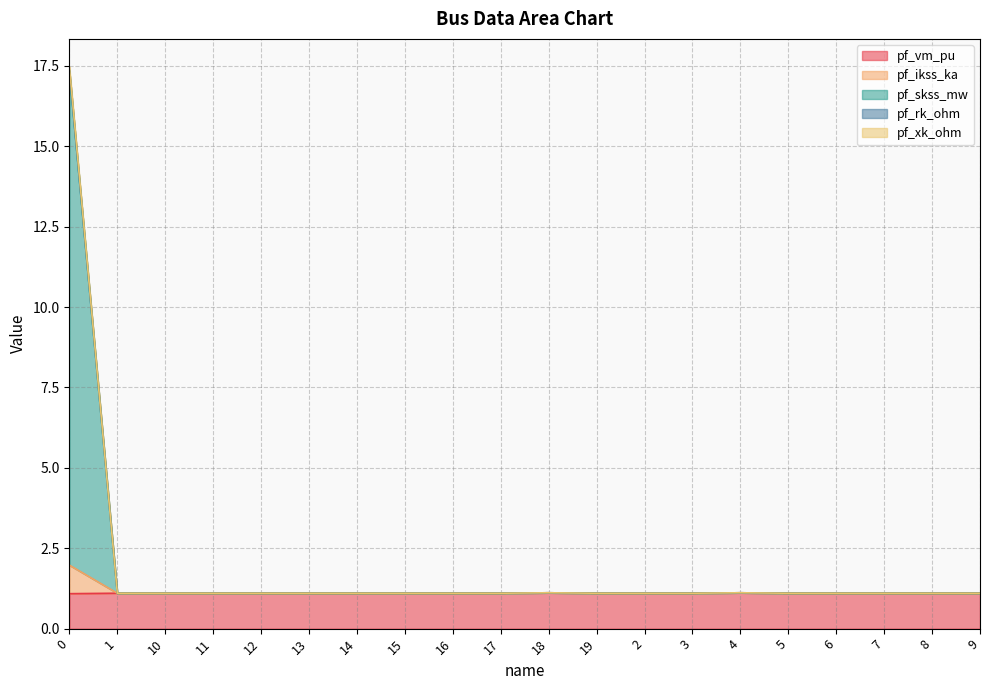

What is the value of the pf_rk_ohm point at the 8th from the left?

1.1